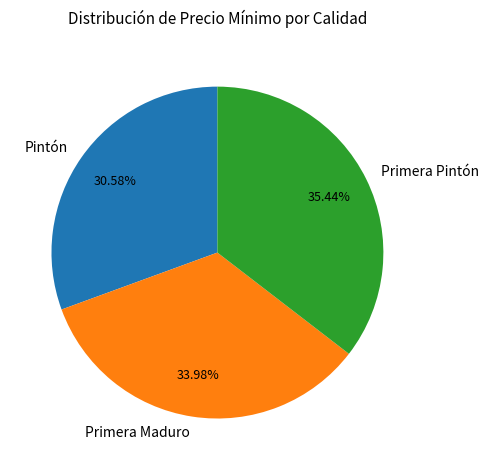

What is the smallest slice in the pie chart?

Pintón